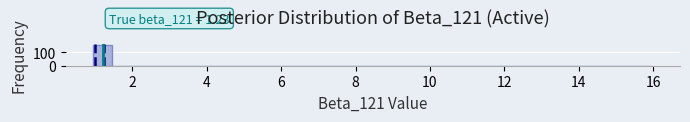

Around what value on the x-axis is the tallest bar? Give the approximate position of its centre, as read against the axis.

1.2